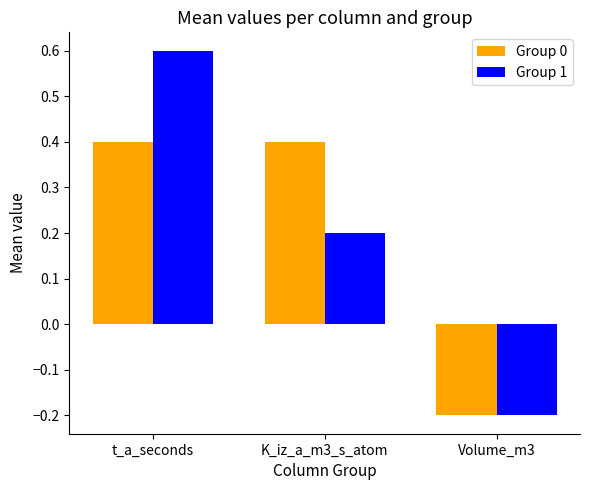

How many series are shown in this chart?

2